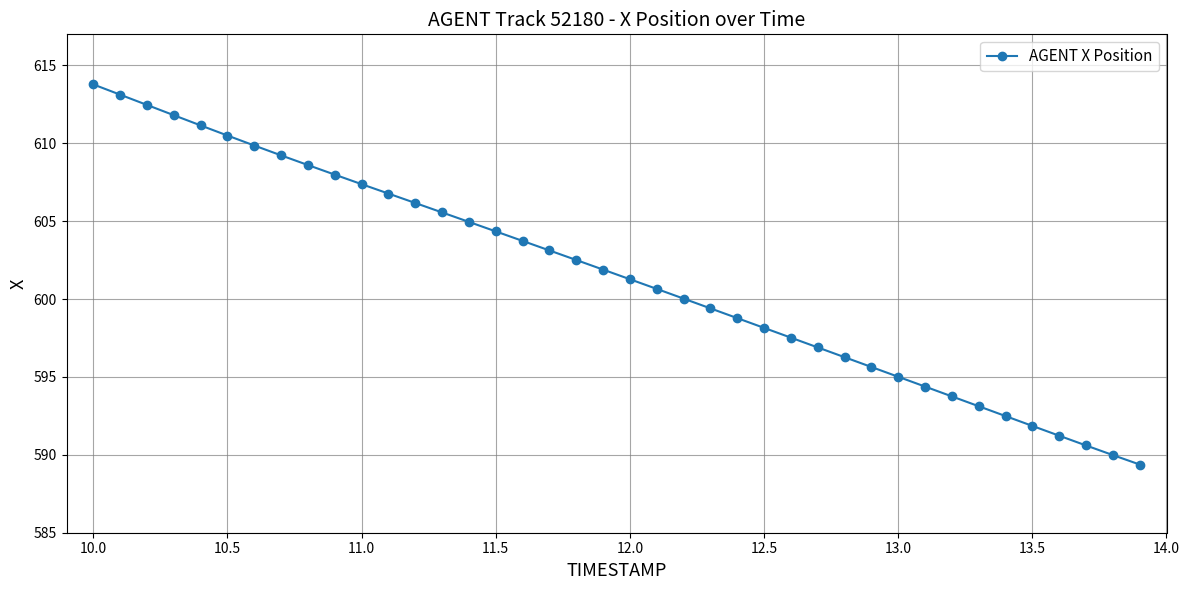

What is the smallest value displayed?

589.4